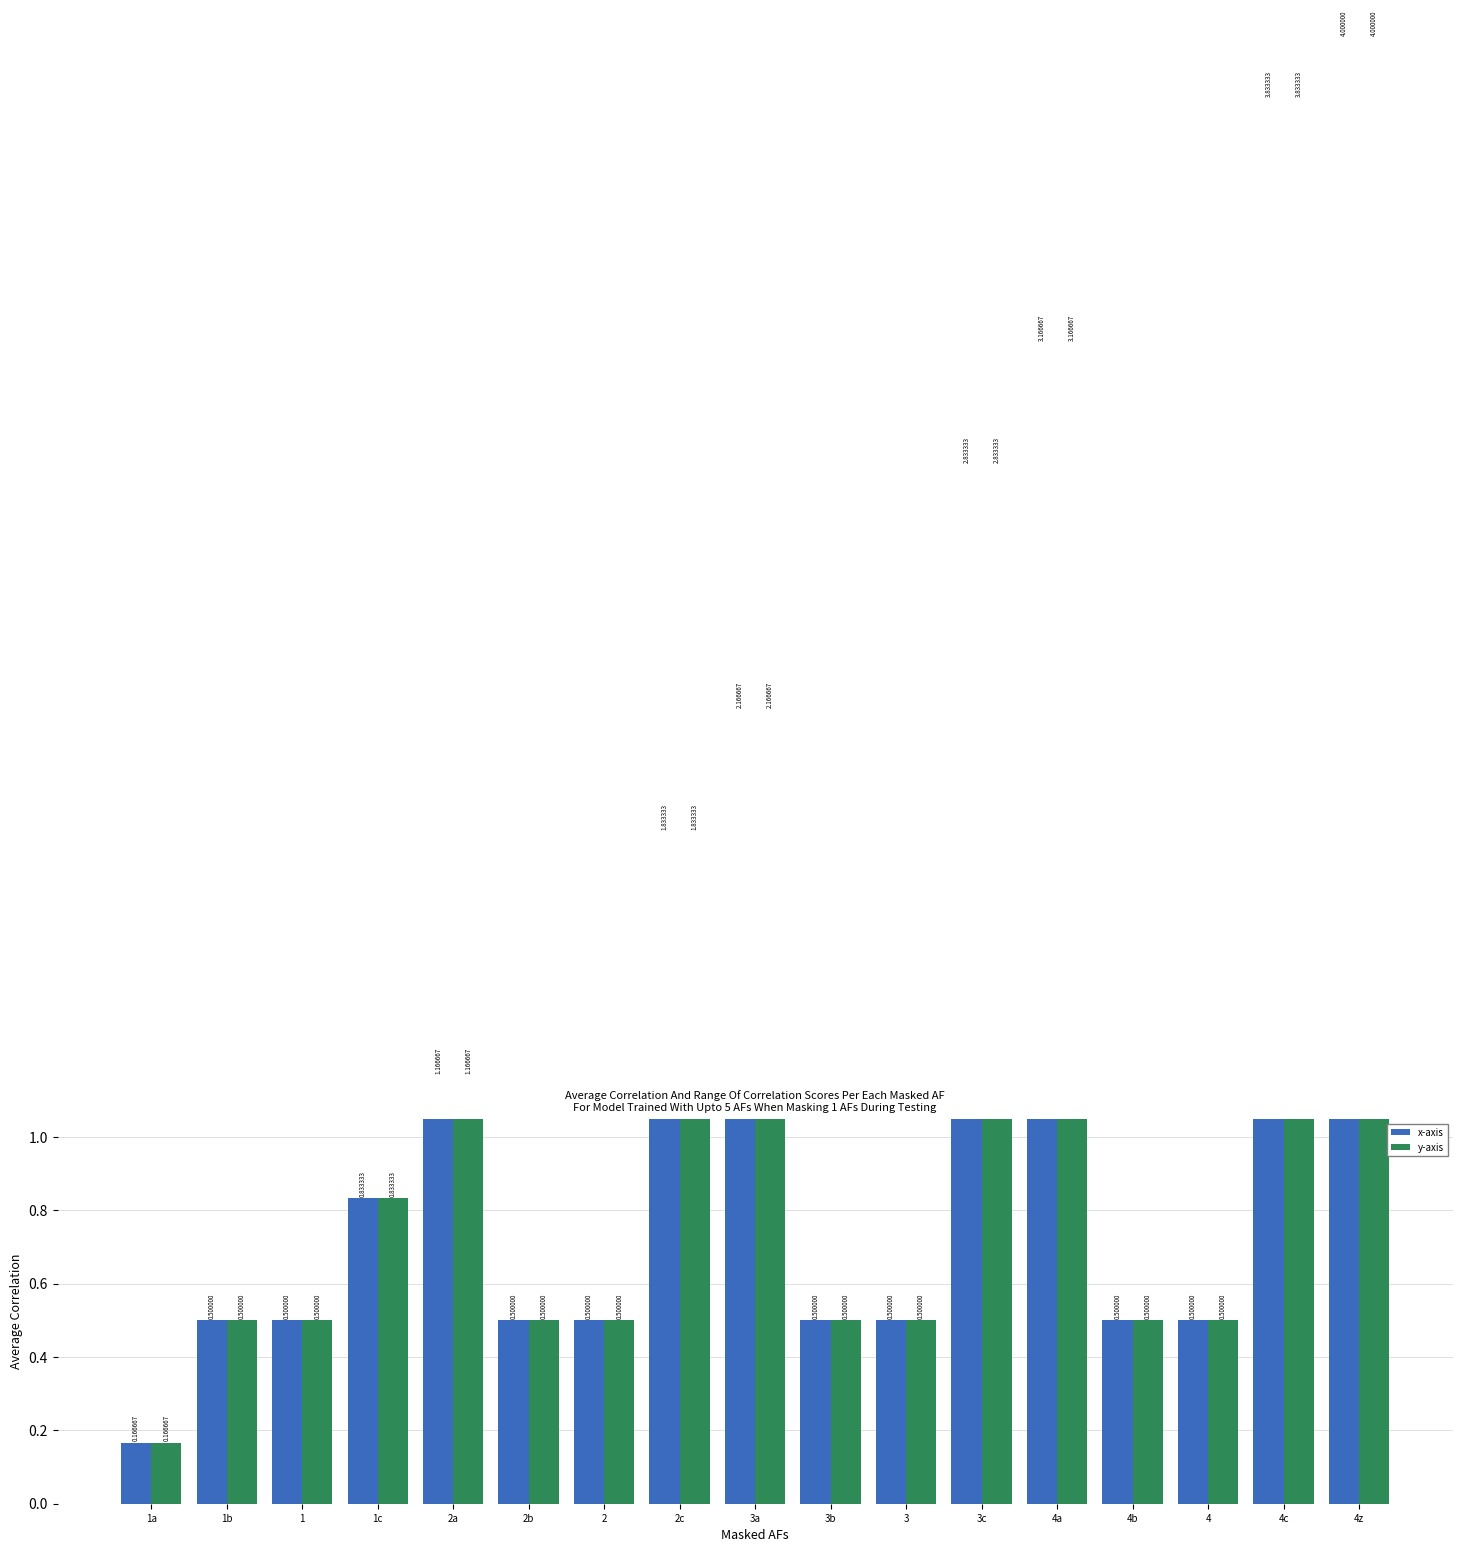

What is the lowest value of the y-axis series?

0.2